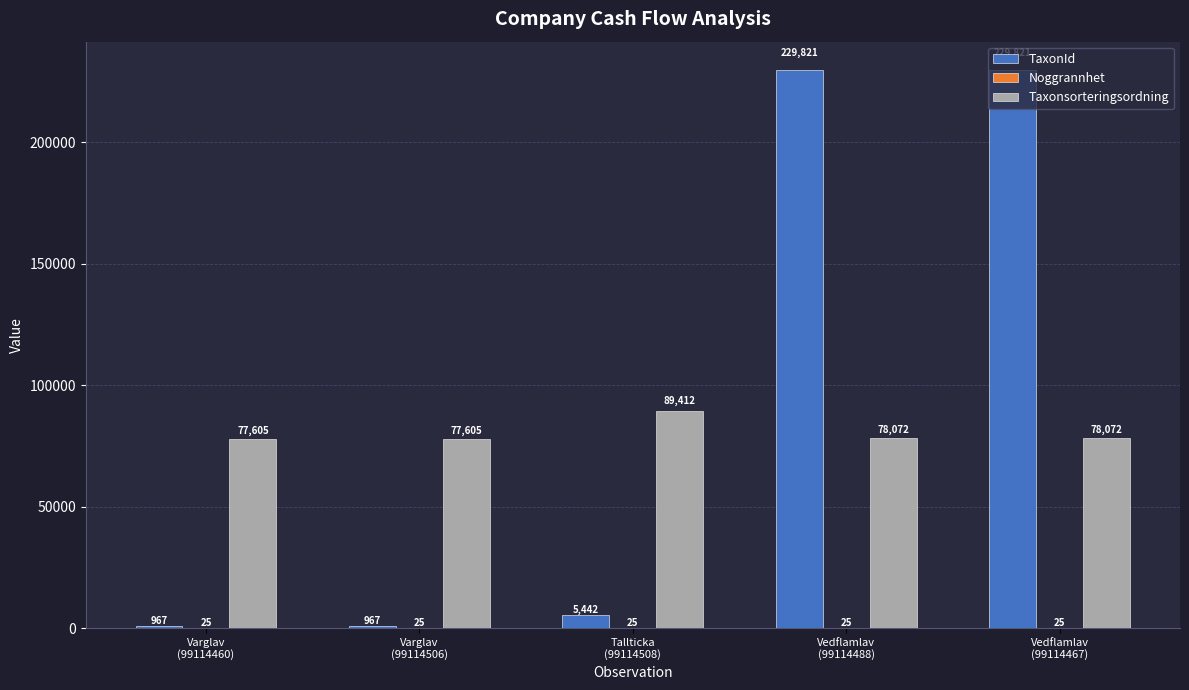

What is the sum of all Taxonsorteringsordning values?

400766